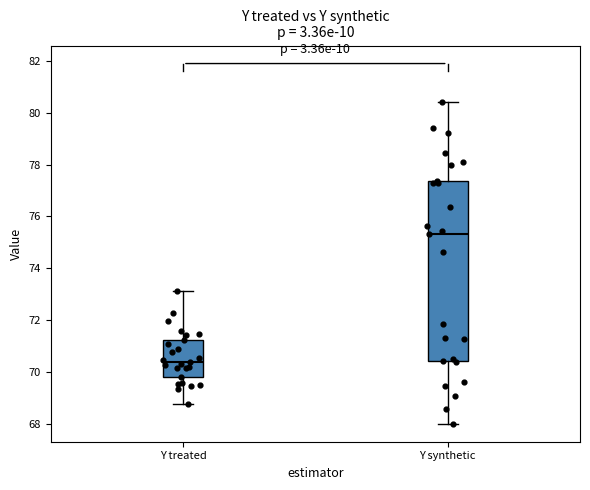

Reading left to right, read every box against the y-axis: the position of its median line, the range the box covers, and the ends of its whiskers. The values are not printed on the chart, so give them approximately, as read against the axis.

Y treated: median 70.4, box 69.8 to 71.2, whiskers 68.8 to 73.2
Y synthetic: median 75.4, box 70.4 to 77.4, whiskers 68.0 to 80.4